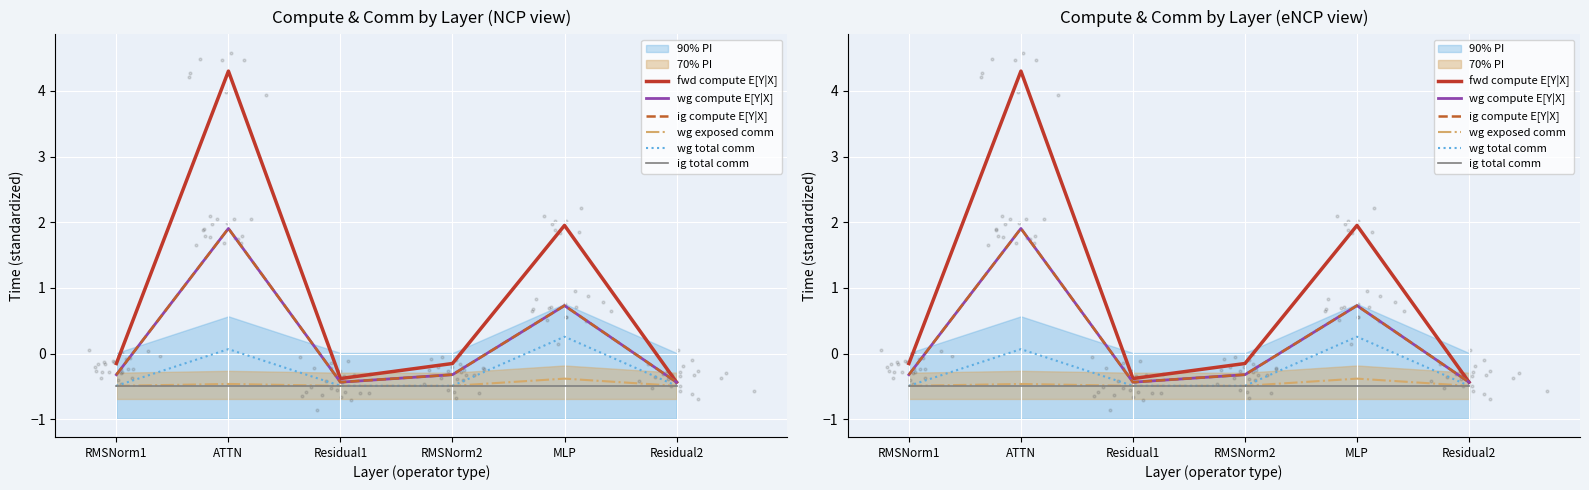

Is the value of ig total comm at Residual2 greater than the value of fwd compute E[Y|X] at Residual1?

No